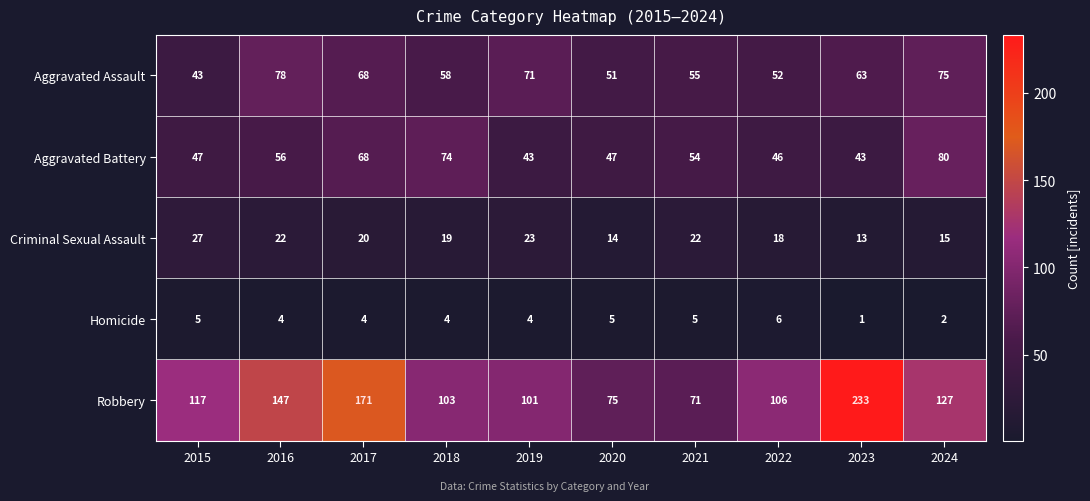

How many data points in Homicide are less than 4?

2